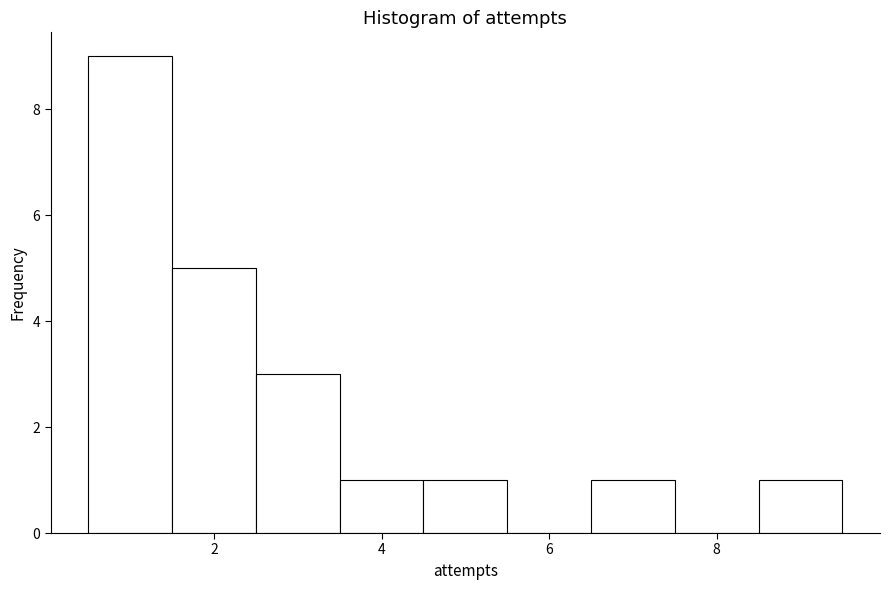

Over which range of the x-axis is the bar tallest?

0.5 to 1.5